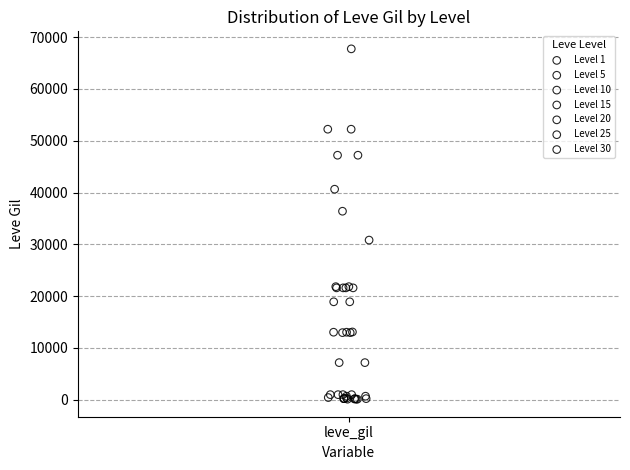

Which series has the largest Y range (max minus min)?

Level 30